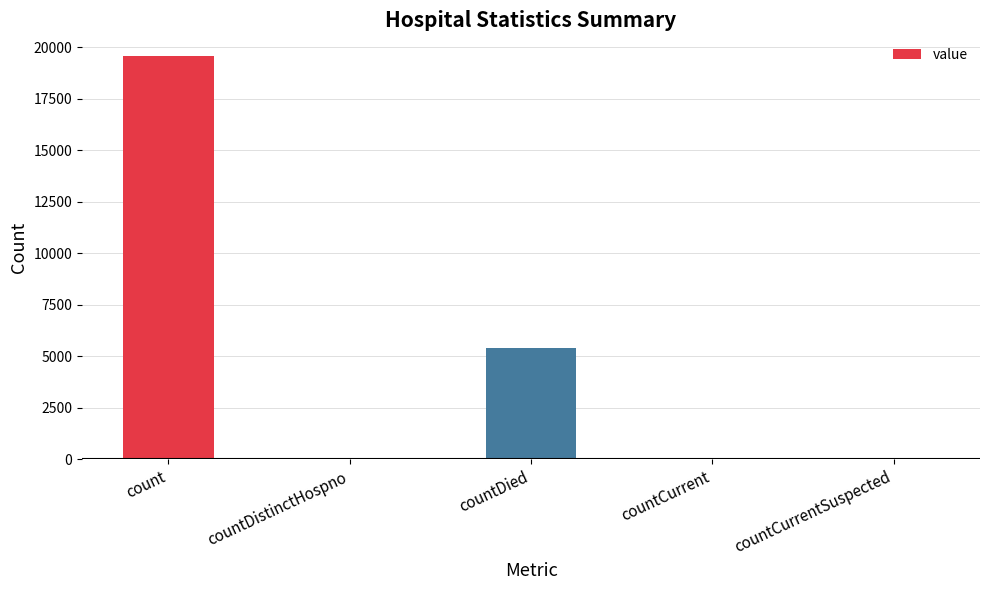

What is the sum of all values?

25072